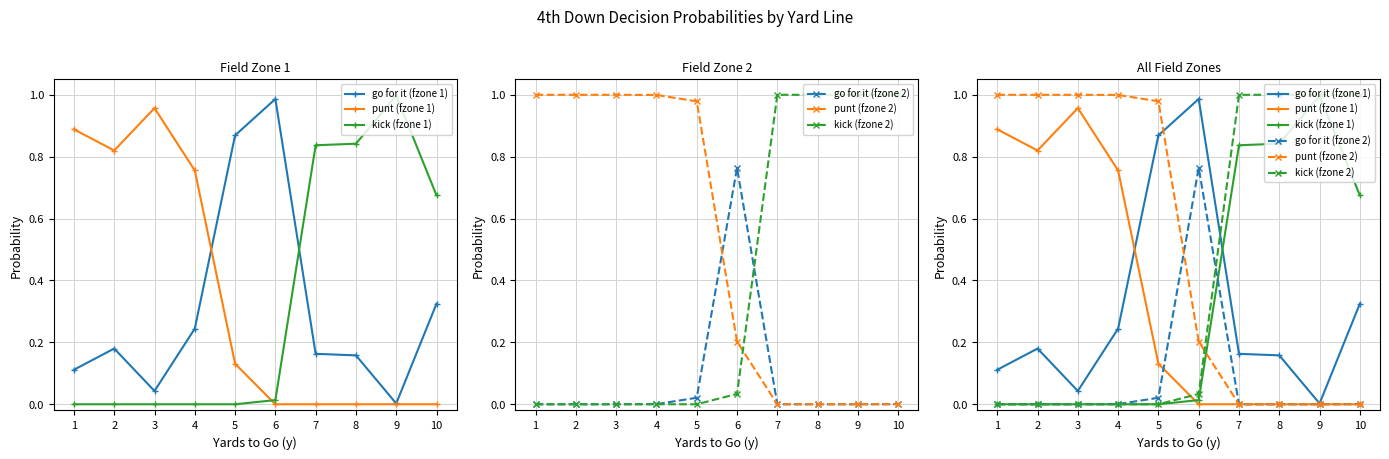

What is the average value of the punt (fzone 1) series?

0.4